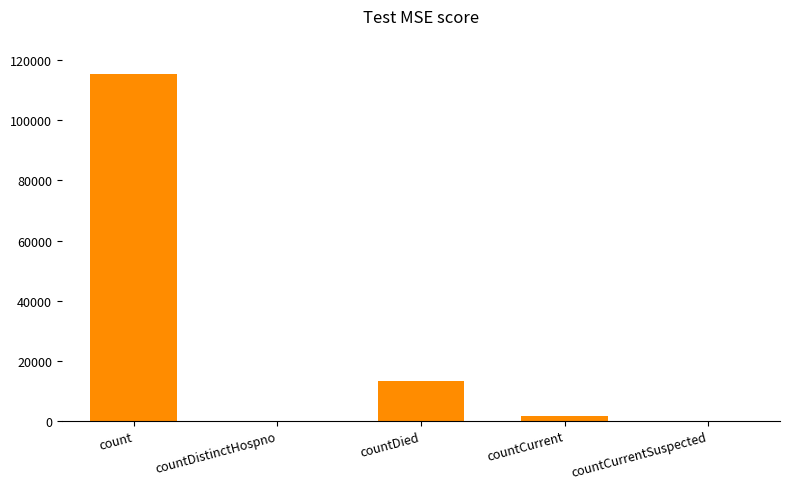

What is the change in value from countDied to countCurrent?

-11960